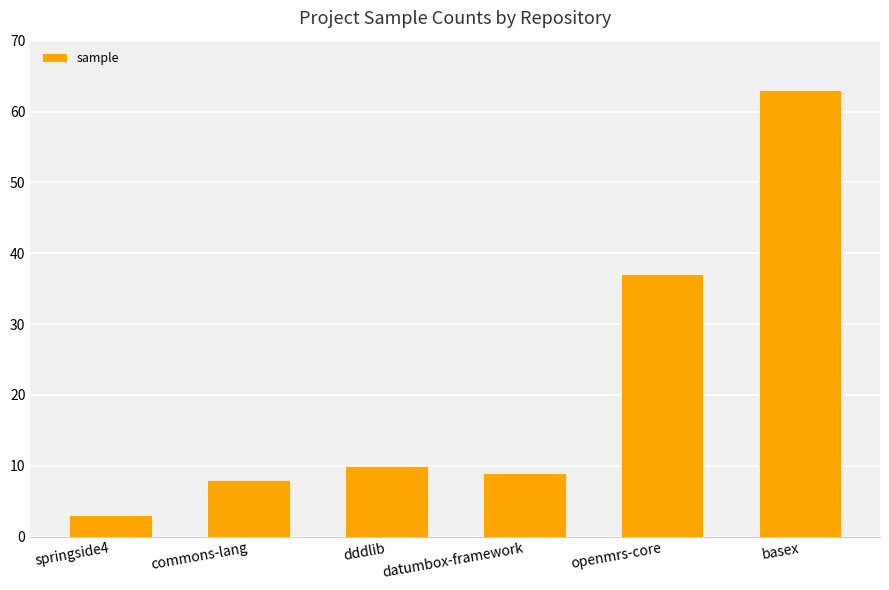

The chart shows a value of 50 at openmrs-core. True or false?

False